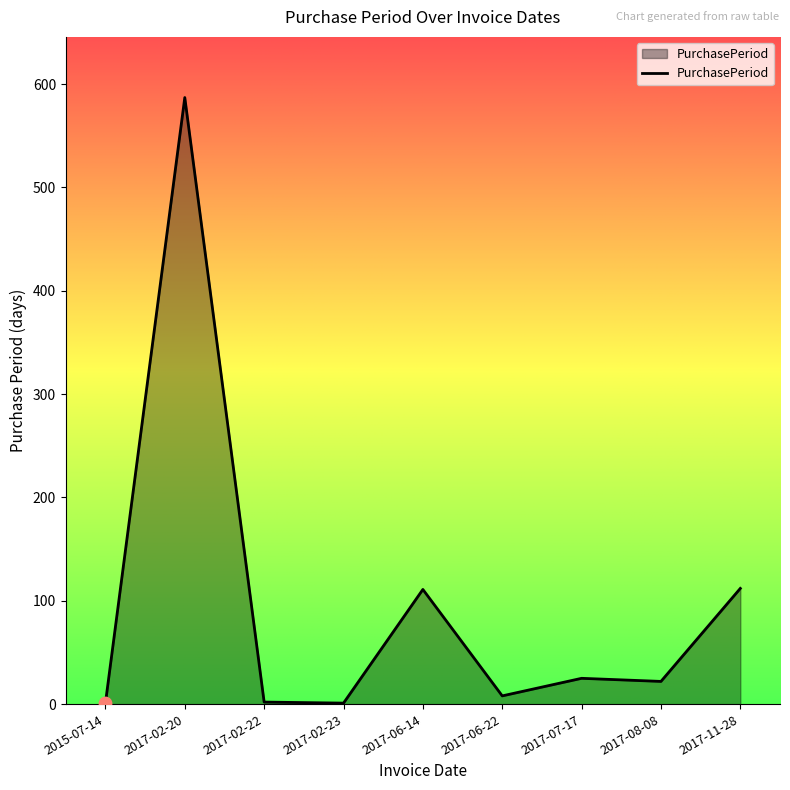

Which has a higher value, 2017-11-28 or 2015-07-14?

2017-11-28